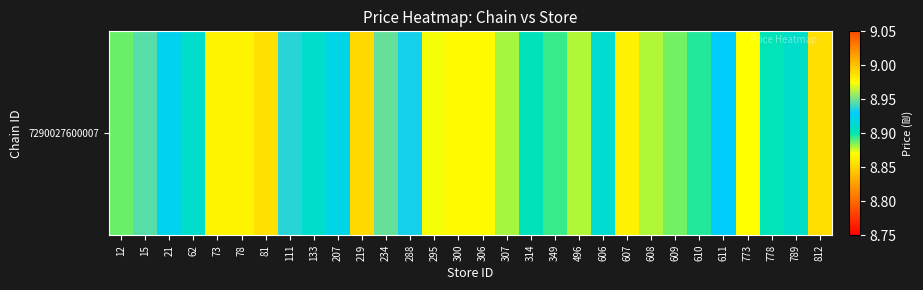

Which category has the highest value across all series?

234